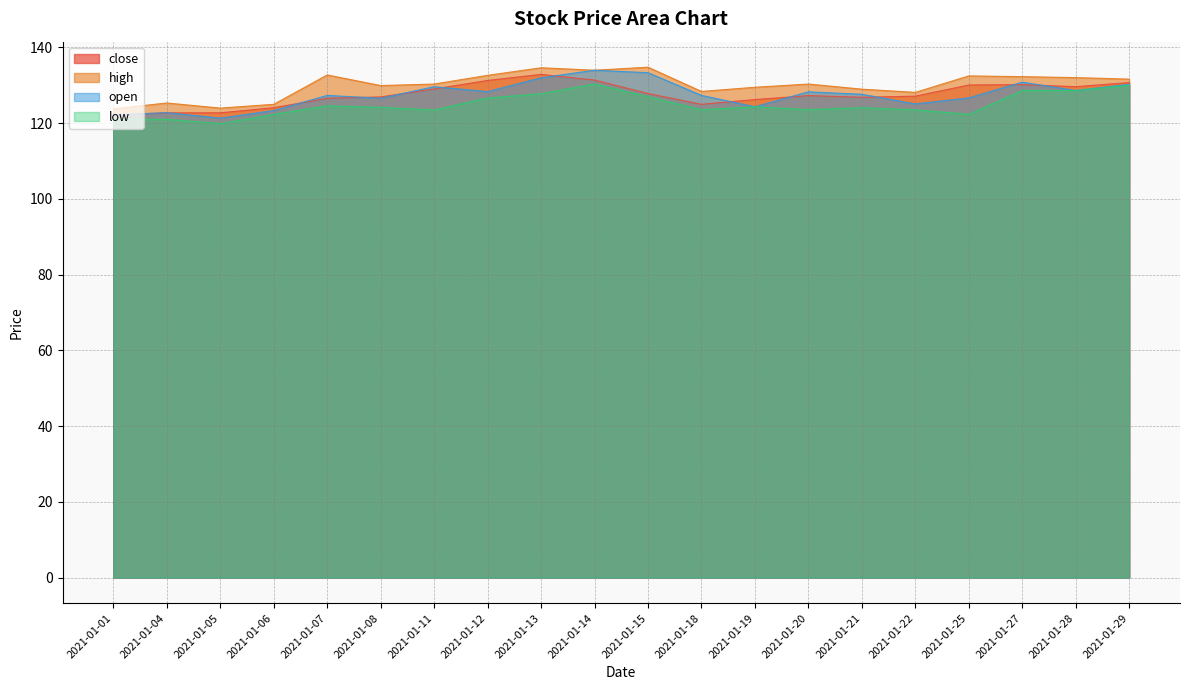

Where is the first local minimum for open?

2021-01-05